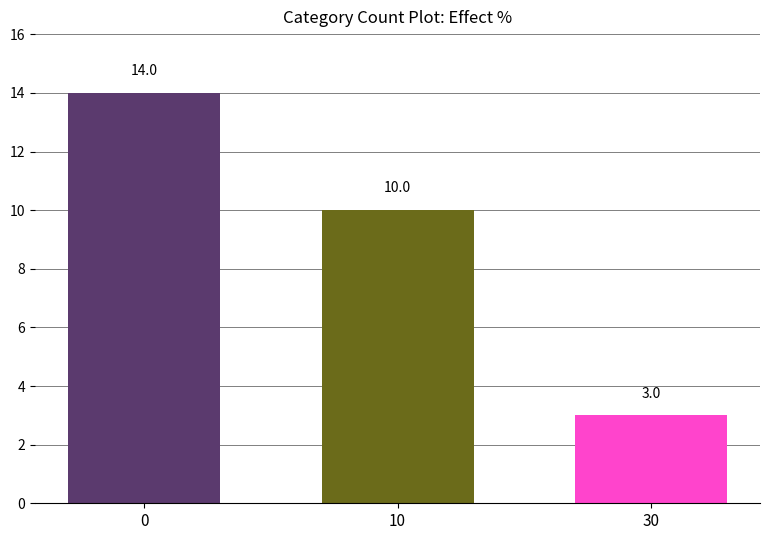

The chart shows a value of 10 at 10. True or false?

True